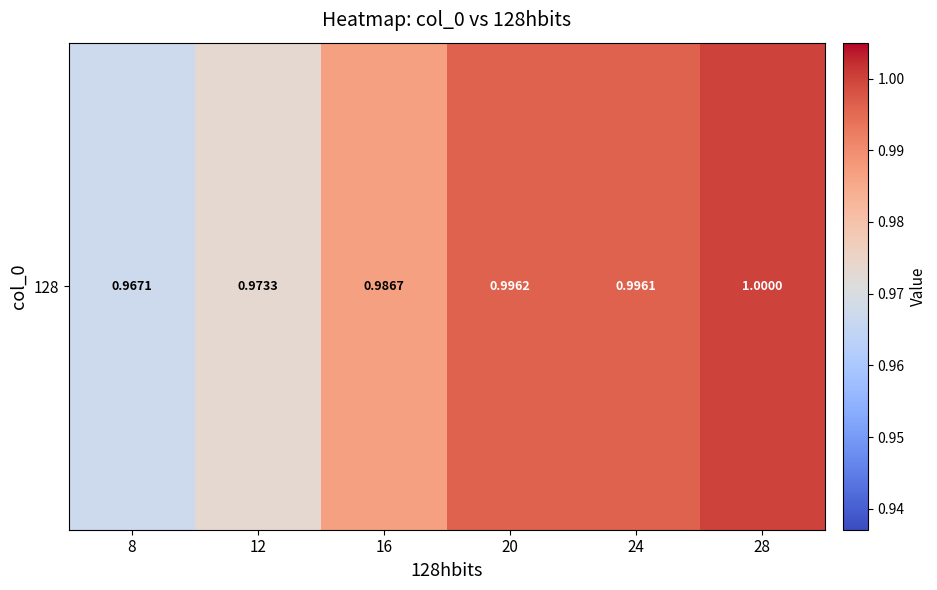

What is the sum of the values at 8 and 20?

2.0